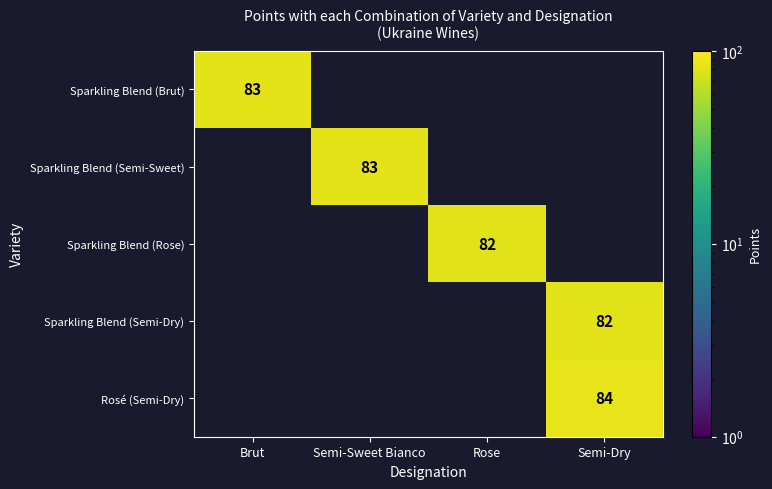

True or false: Sparkling Blend (Semi-Sweet) has a value of 29 at Semi-Sweet Bianco.

False